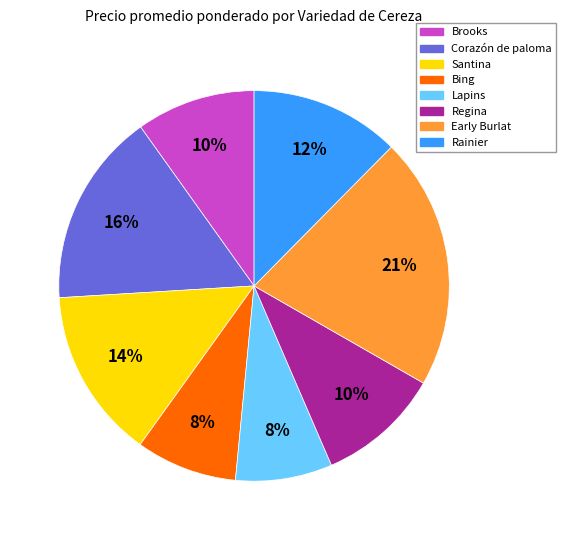

Does any single category account for the majority?

No